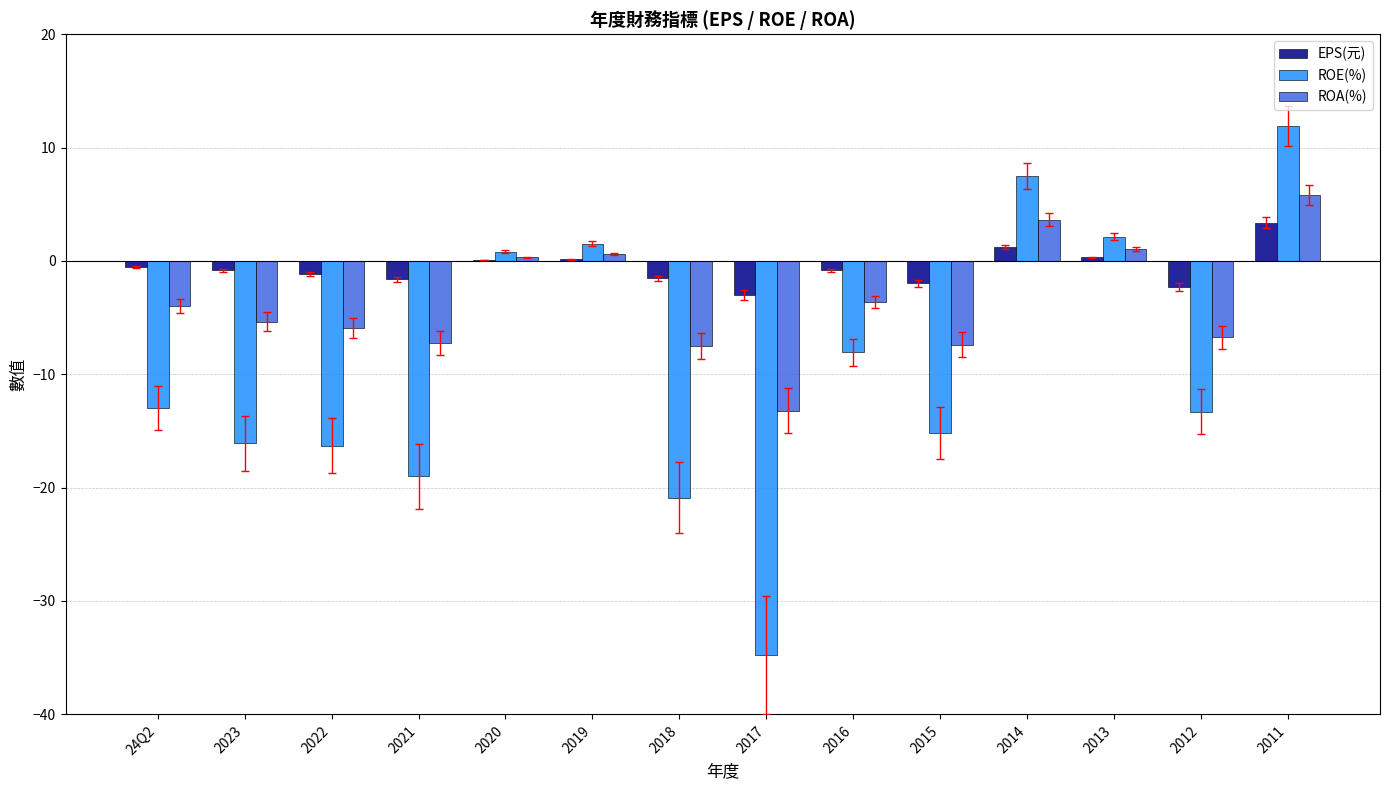

What is the sum of all ROE(%) values?

-132.8